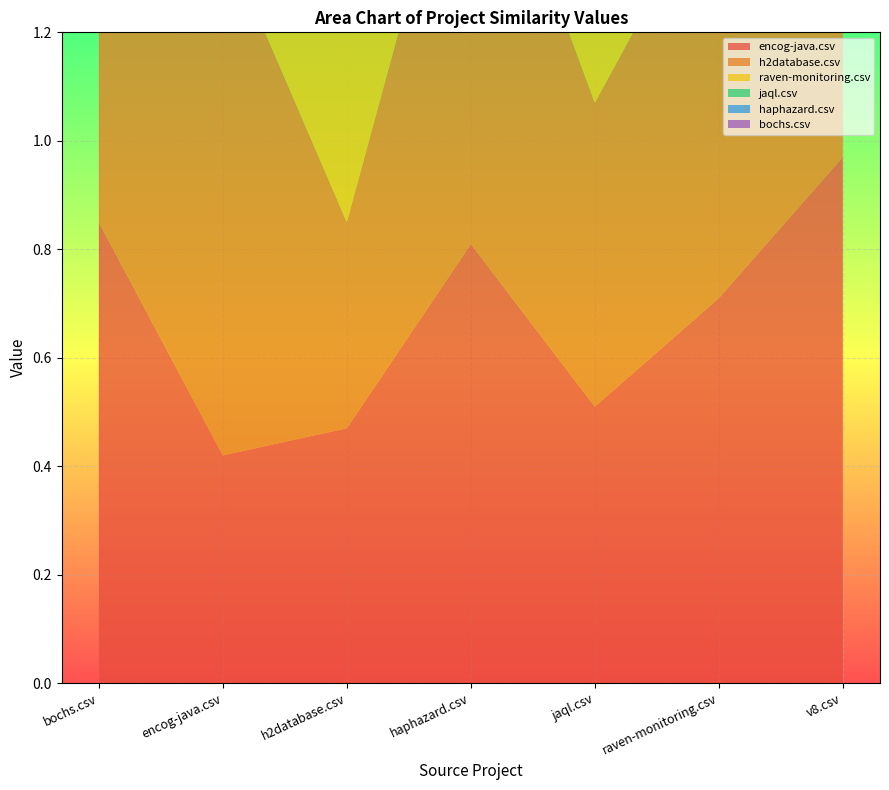

Reading left to right, extract all data points from this chart.

encog-java.csv: 1.0	0.4	0.5	0.8	0.5	0.7	1.0
h2database.csv: 0.6	1.0	0.4	0.9	0.6	0.8	0.6
raven-monitoring.csv: 0.8	1.0	0.9	0.6	0.7	0.5	0.8
jaql.csv: 0.9	0.8	0.4	0.7	0.4	0.7	0.9
haphazard.csv: 0.8	0.8	0.9	0.7	0.6	0.6	0.8
bochs.csv: 0.9	0.8	0.8	0.8	0.7	1.0	0.9